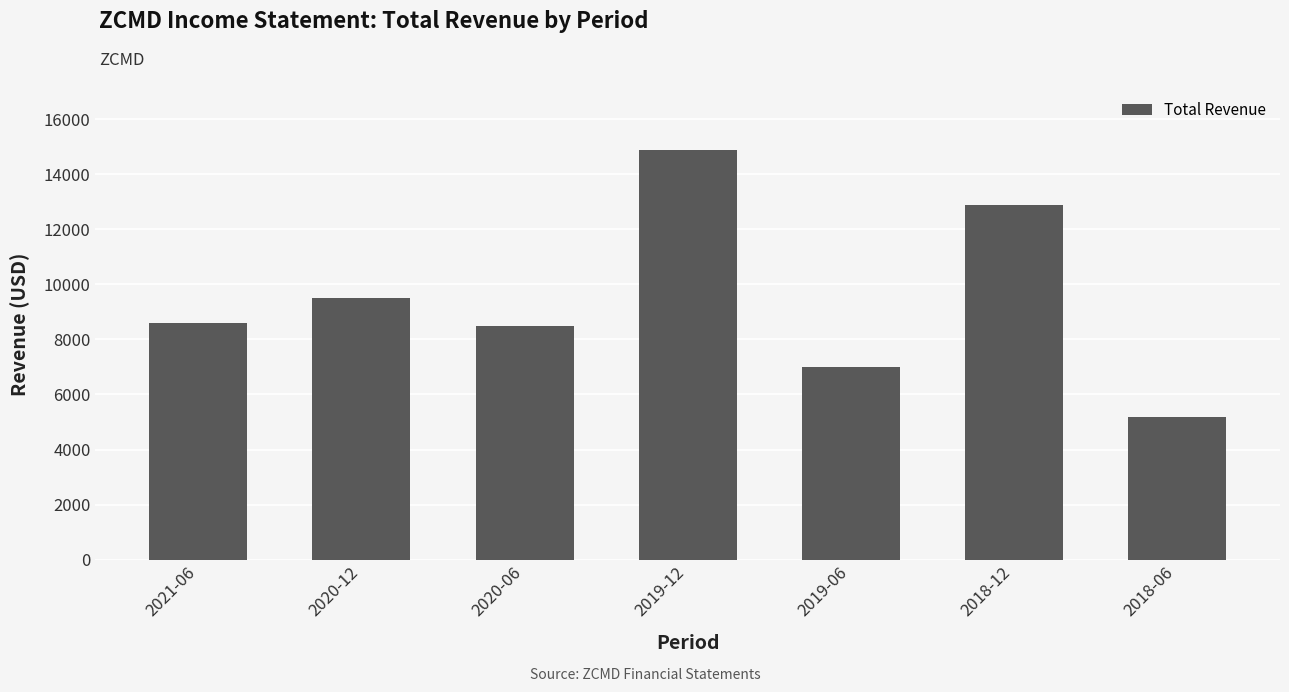

Reading left to right, what are all the values shown in this chart?

2021-06=8600	2020-12=9500	2020-06=8500	2019-12=14900	2019-06=7000	2018-12=12900	2018-06=5200